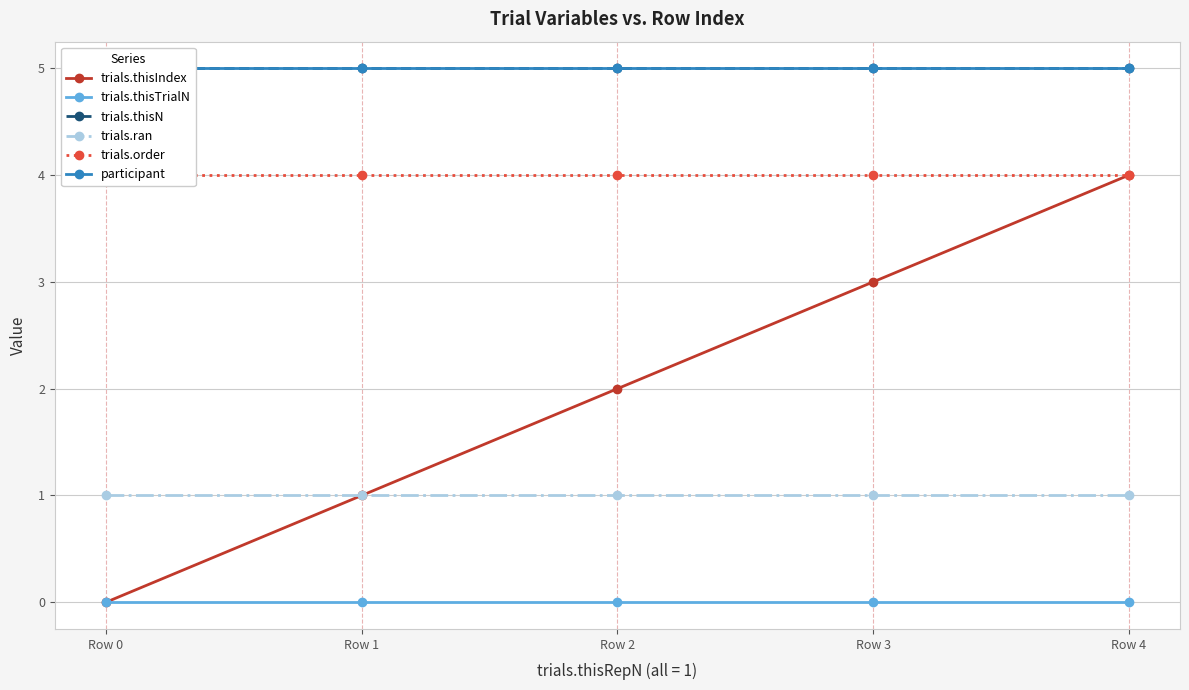

At Row 3, list the series in order from largest to smallest.

trials.thisN, participant, trials.order, trials.thisIndex, trials.ran, trials.thisTrialN